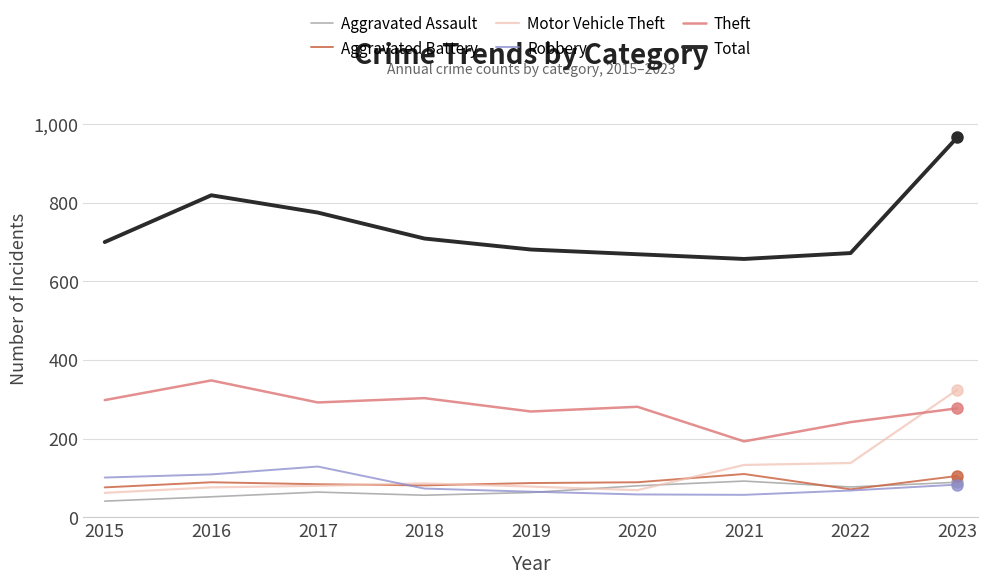

What is the approximate value of Total at 2022?

672